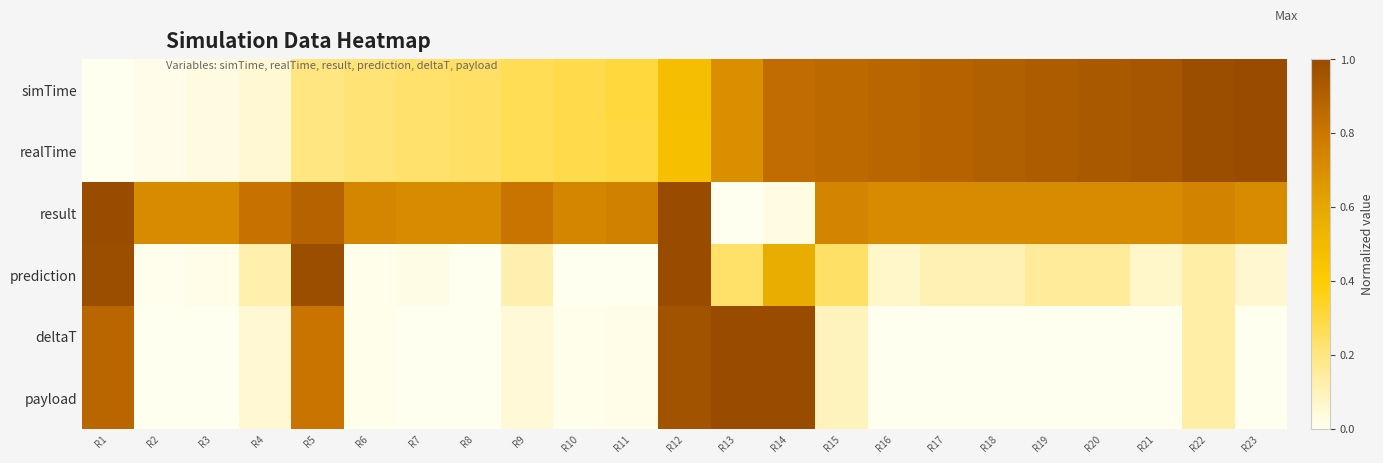

At which category does the chart reach its peak across all series?

R23